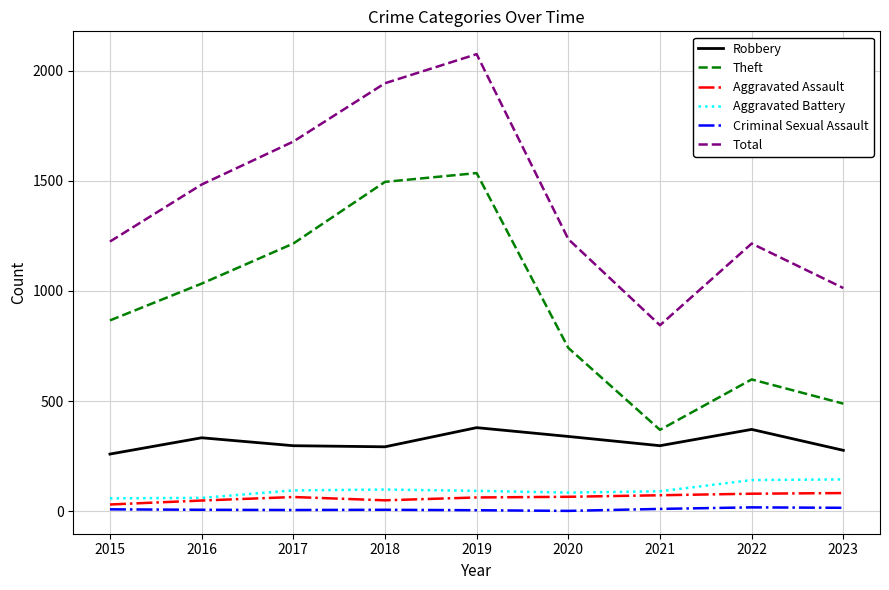

The value of Aggravated Battery at 2016 is 60. True or false?

True